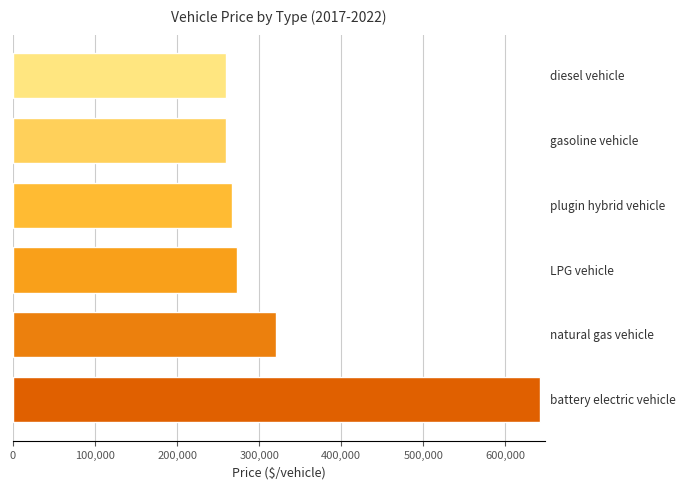

Does the chart contain stacked bars?

No